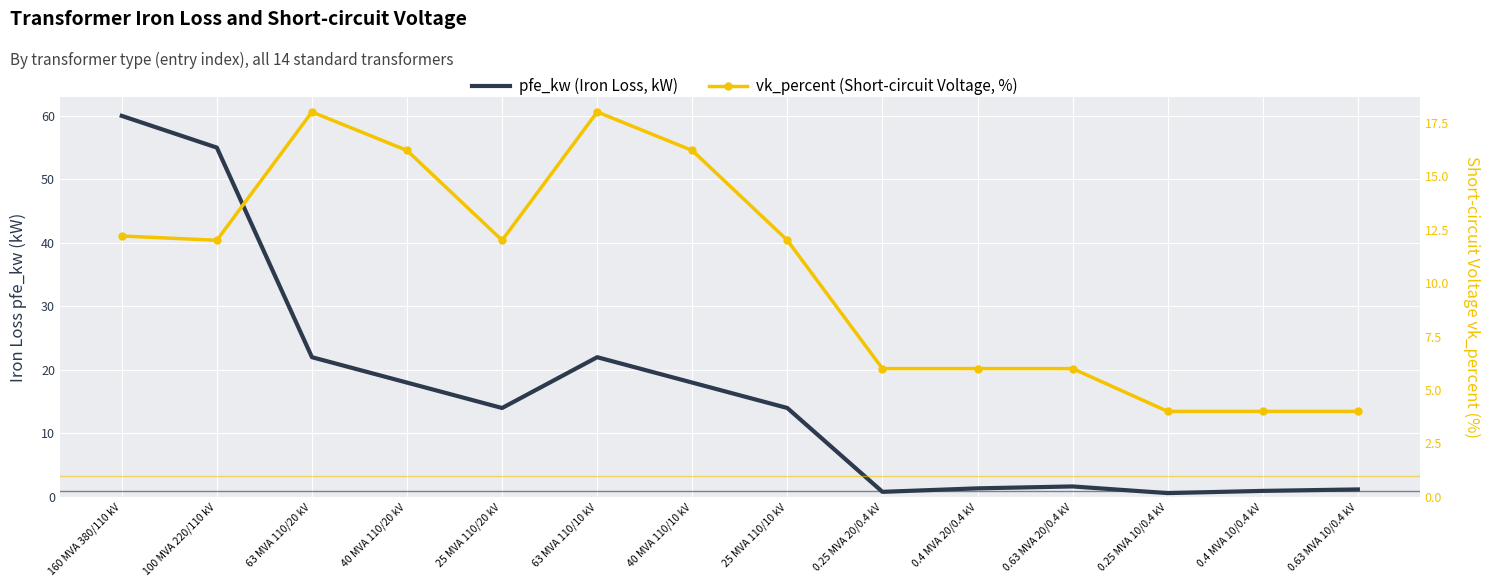

At which label does vk_percent (Short-circuit Voltage, %) first exceed 12?

160 MVA 380/110 kV